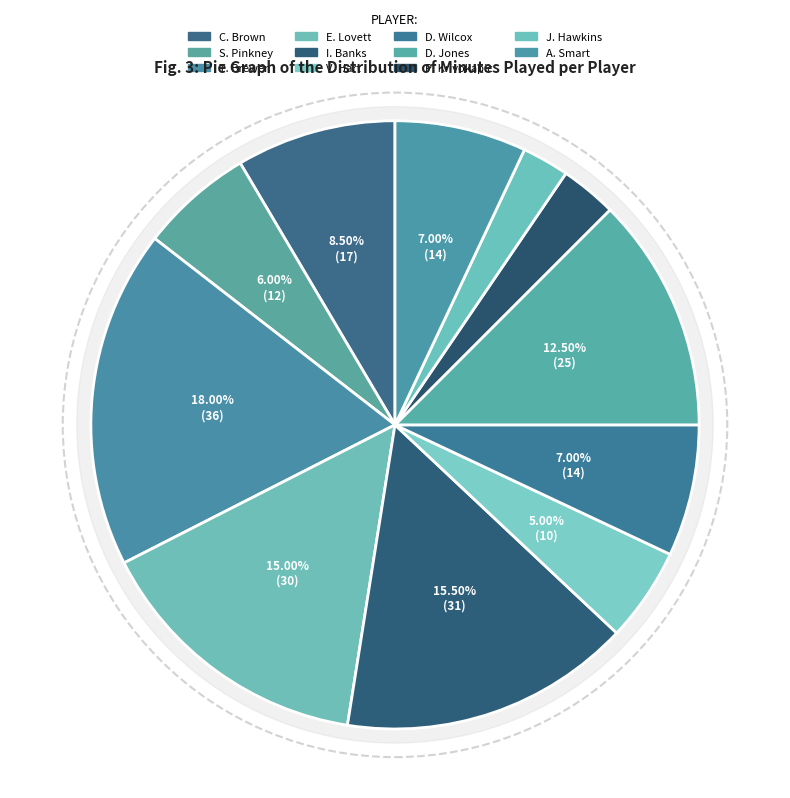

What percentage is the A. Smart slice, to the nearest percent?

7%